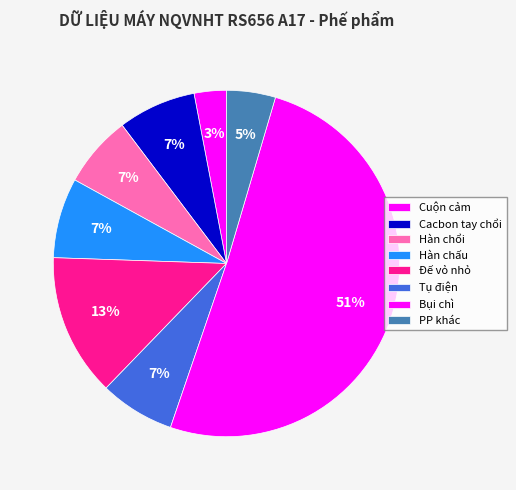

Which category has the smallest portion of the pie?

Cuộn cảm